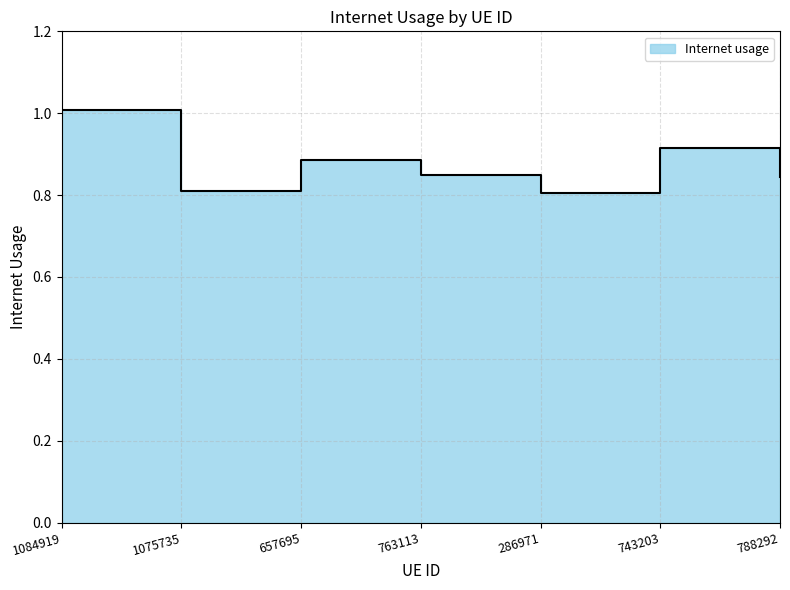

At which category does the chart reach its peak across all series?

1084919